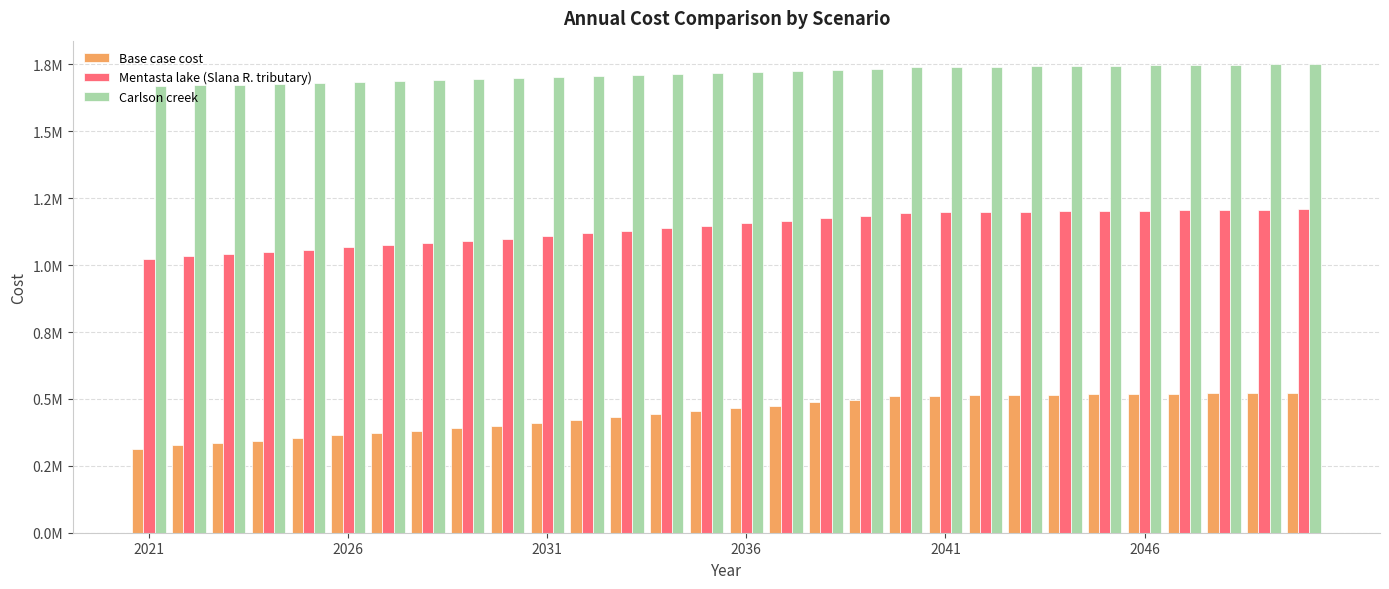

Are the bars grouped side by side (vs. stacked)?

Yes